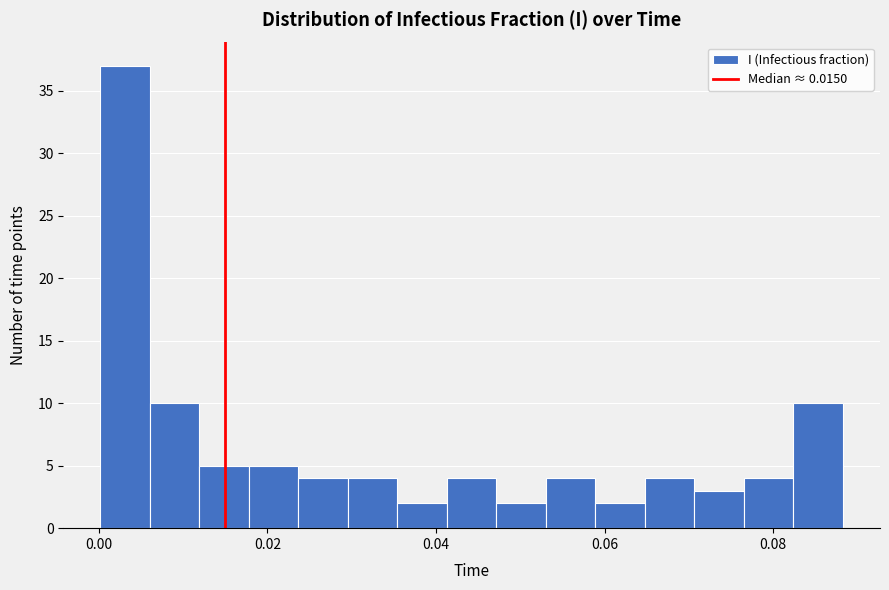

Read against the x-axis, roughly where is the centre of the tallest bar?

0.004